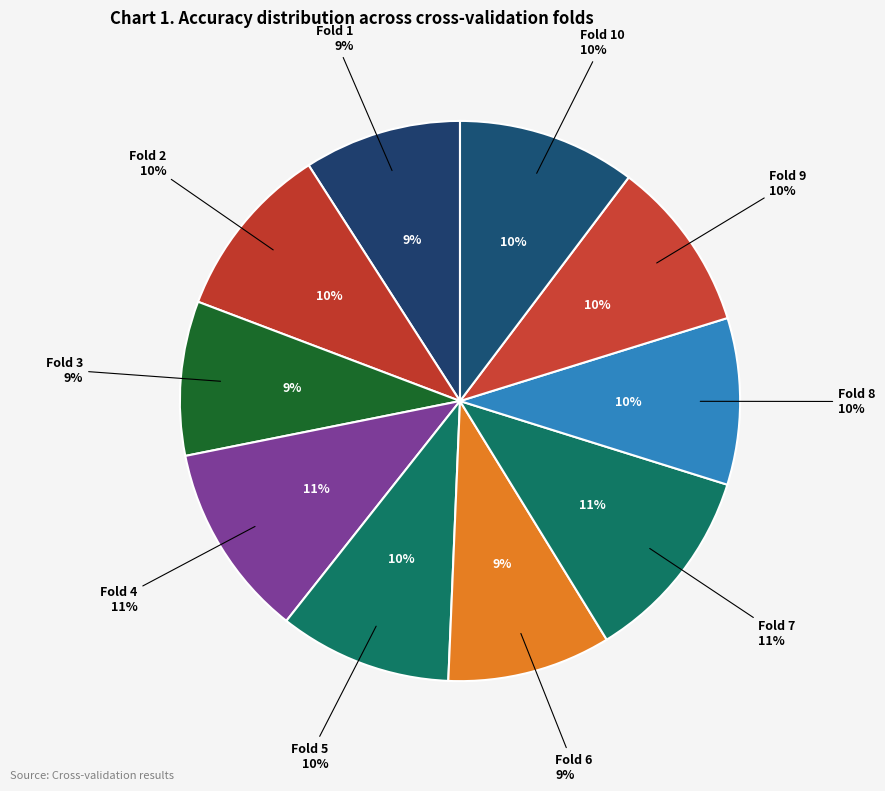

Which has a higher value, Fold 4 or Fold 3?

Fold 4